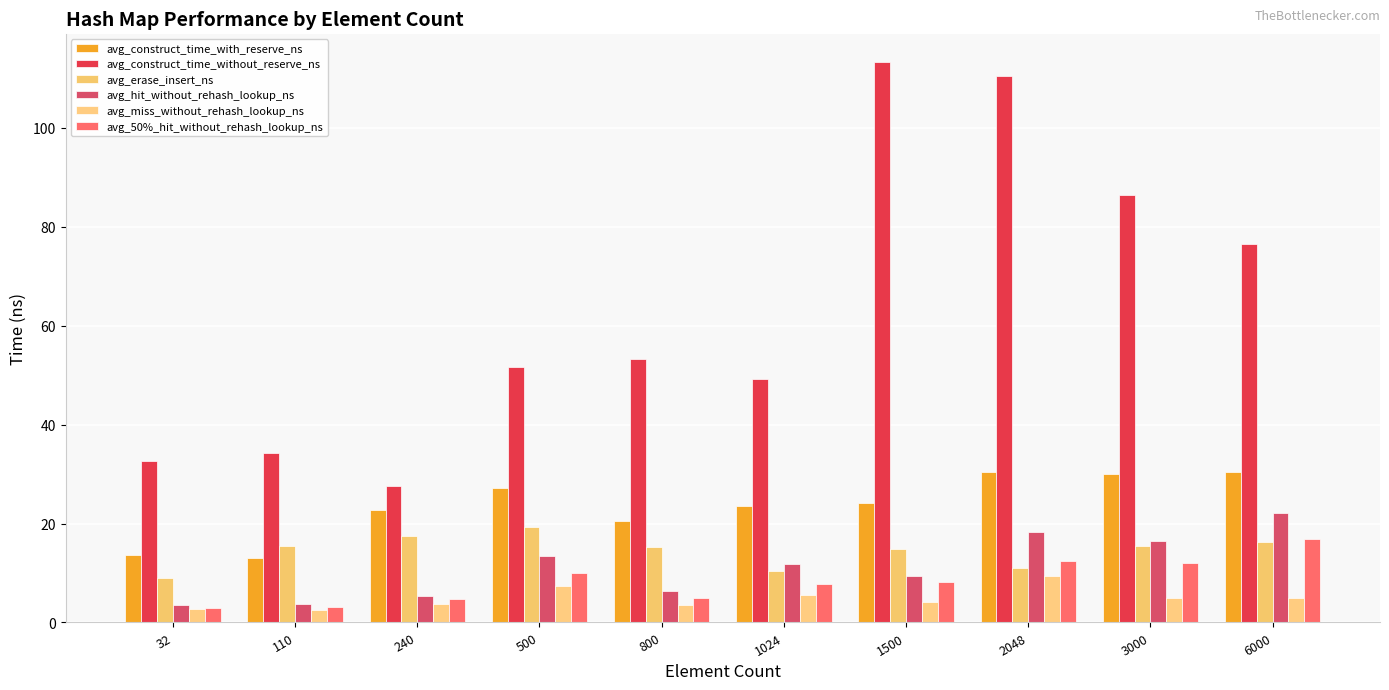

Are the bars grouped side by side (vs. stacked)?

Yes